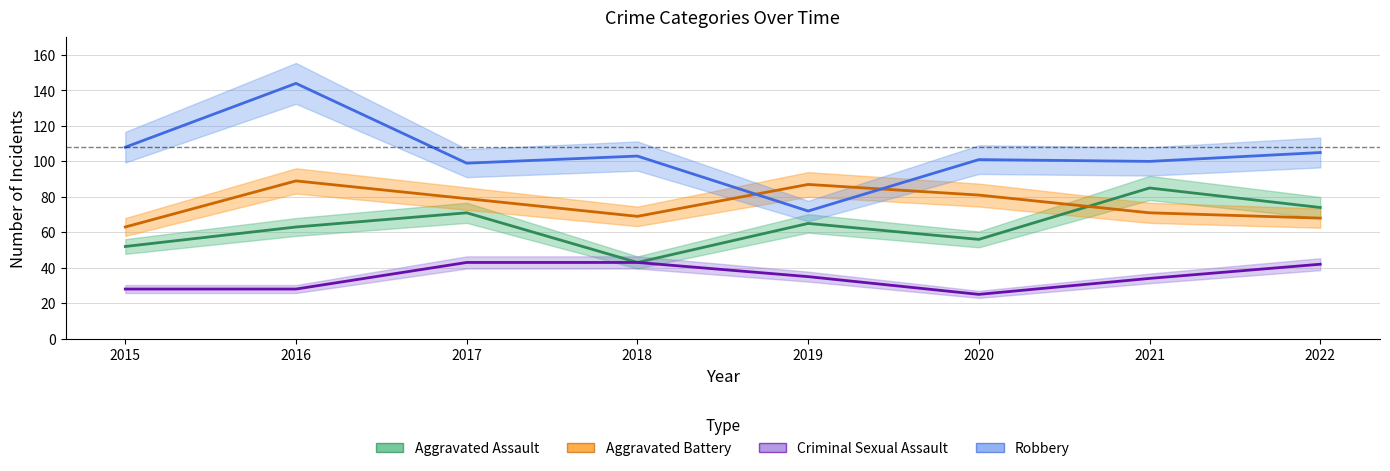

What is the minimum value shown in the chart?

25